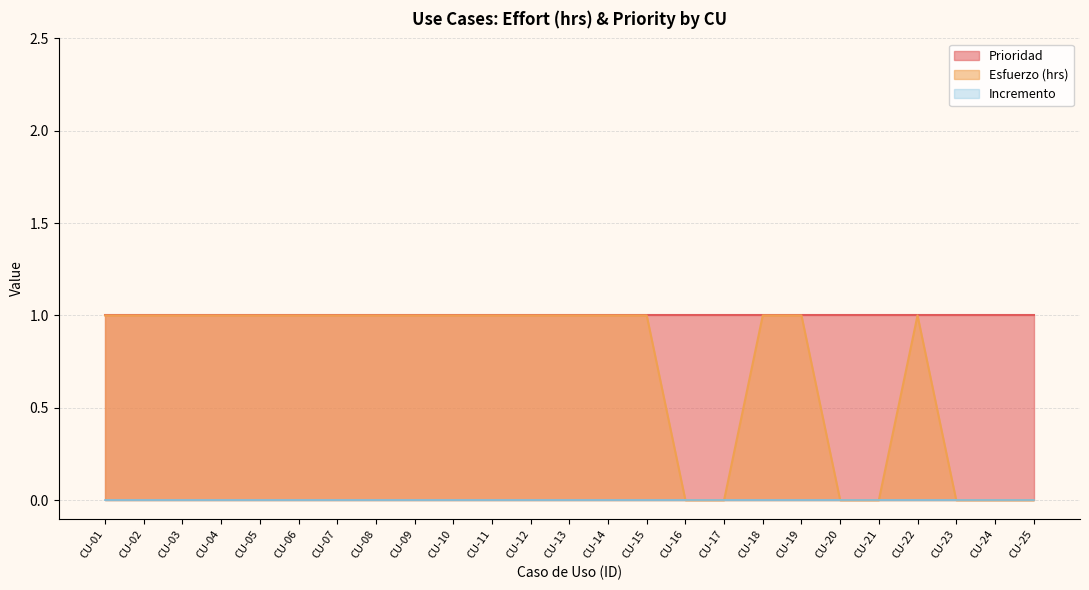

Is it true that Esfuerzo (hrs) equals 1 at CU-10?

True